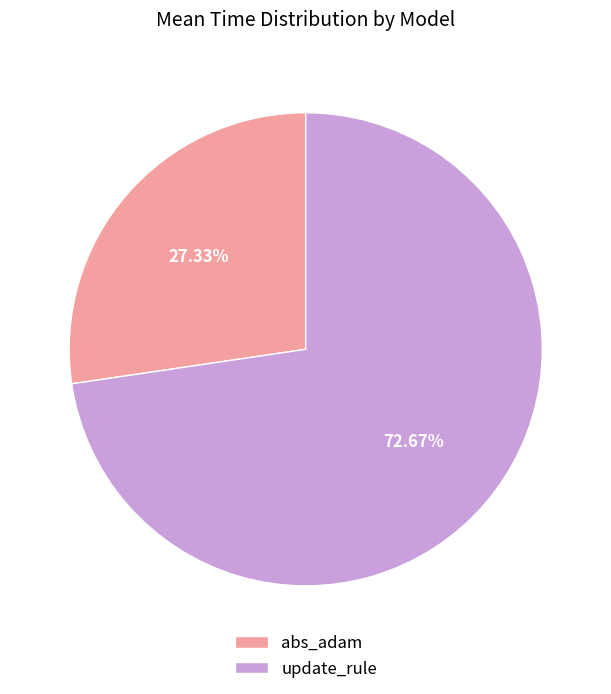

To the nearest percent, what is the combined percentage of abs_adam and update_rule?

100%